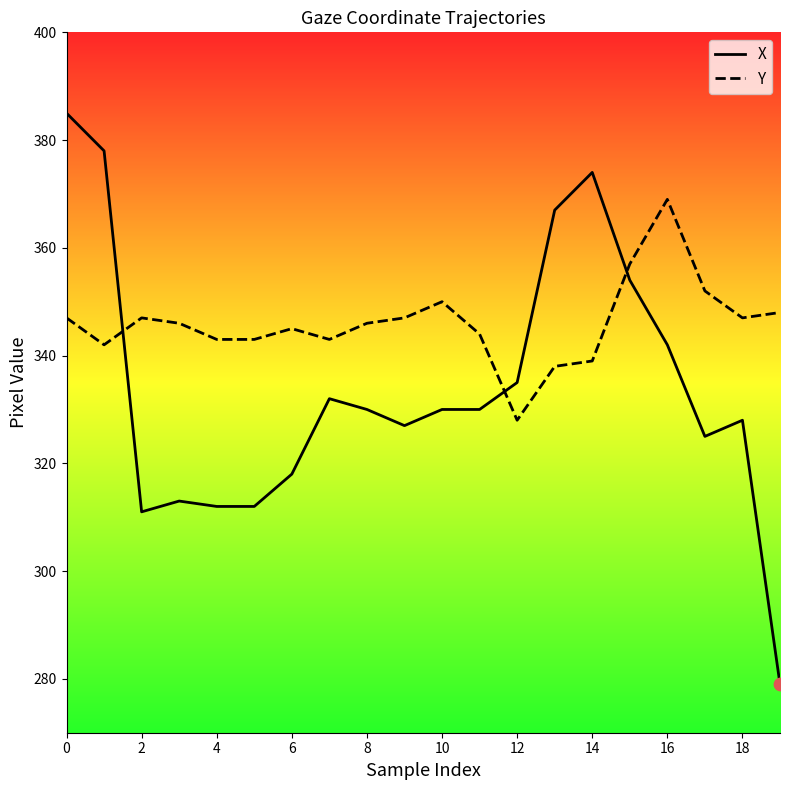

At how many categories does at least one series exceed 348?

8